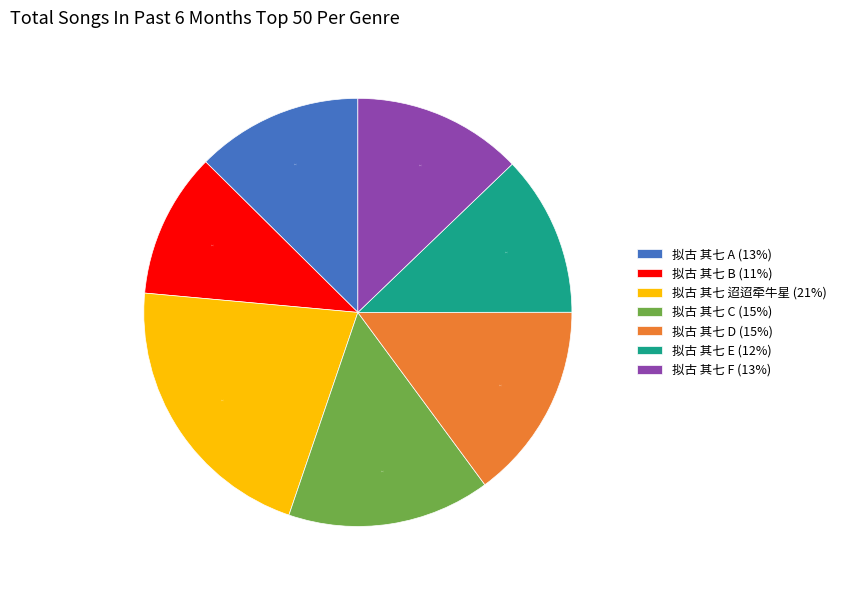

True or false: 拟古 其七 迢迢牵牛星 (21%) accounts for 21% of the total.

True